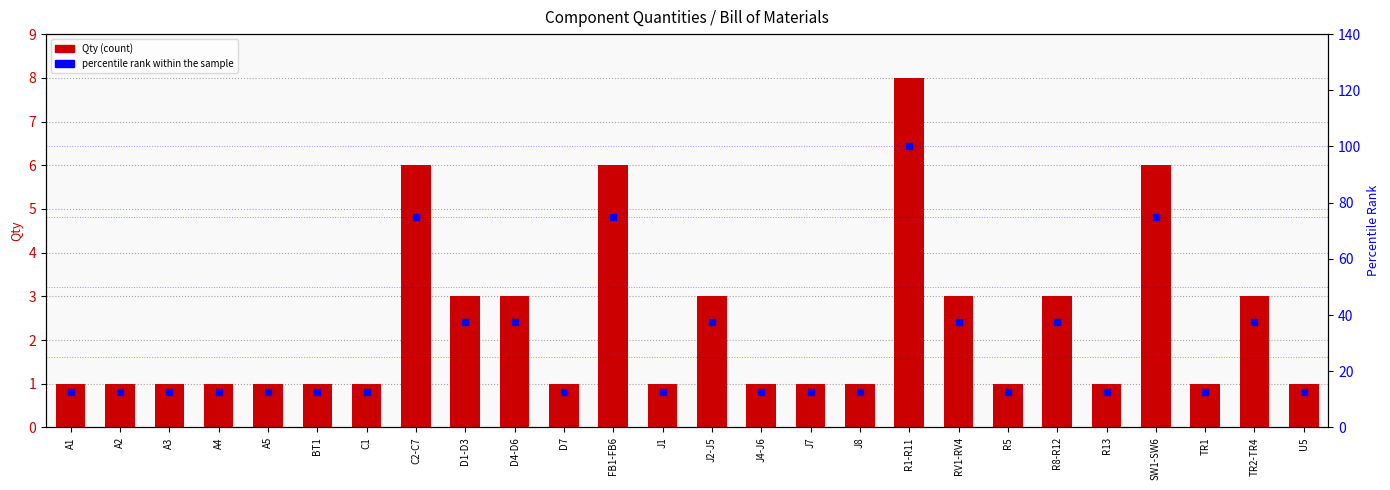

Which series has the widest spread of Y values?

percentile rank within the sample